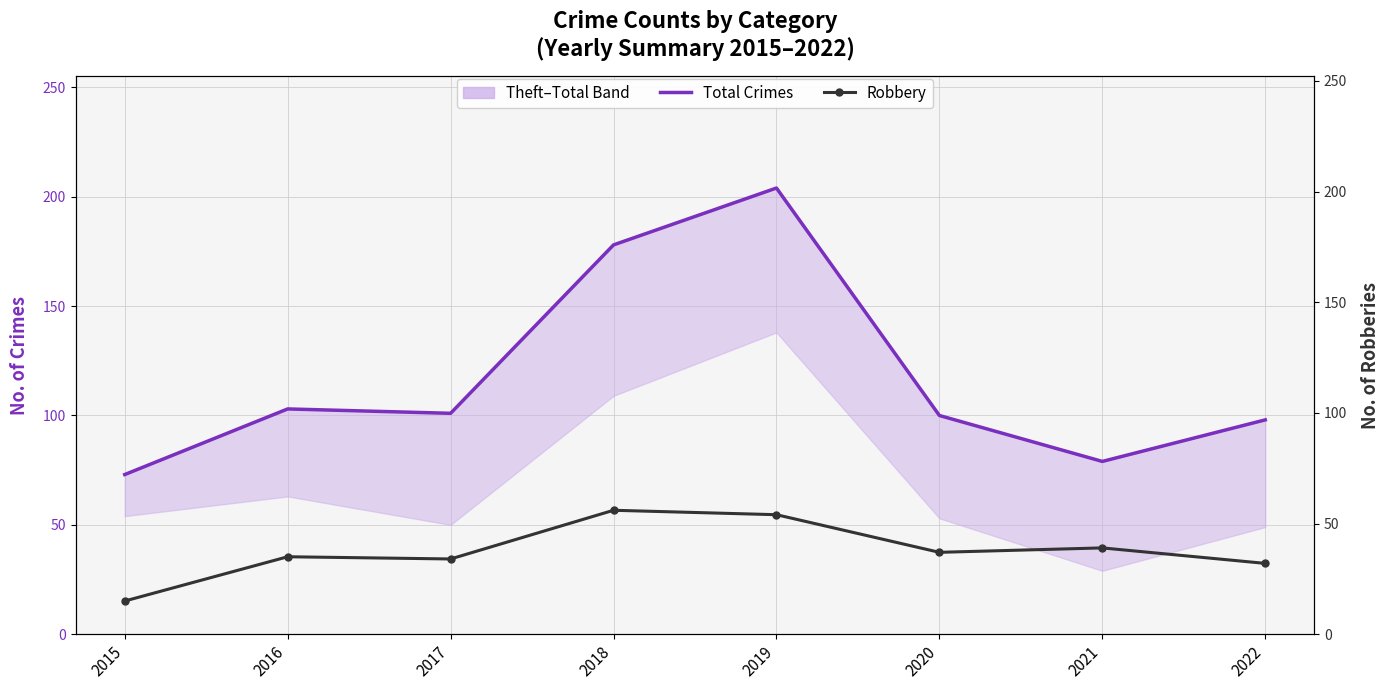

How many data points in Total Crimes are above 101?

3